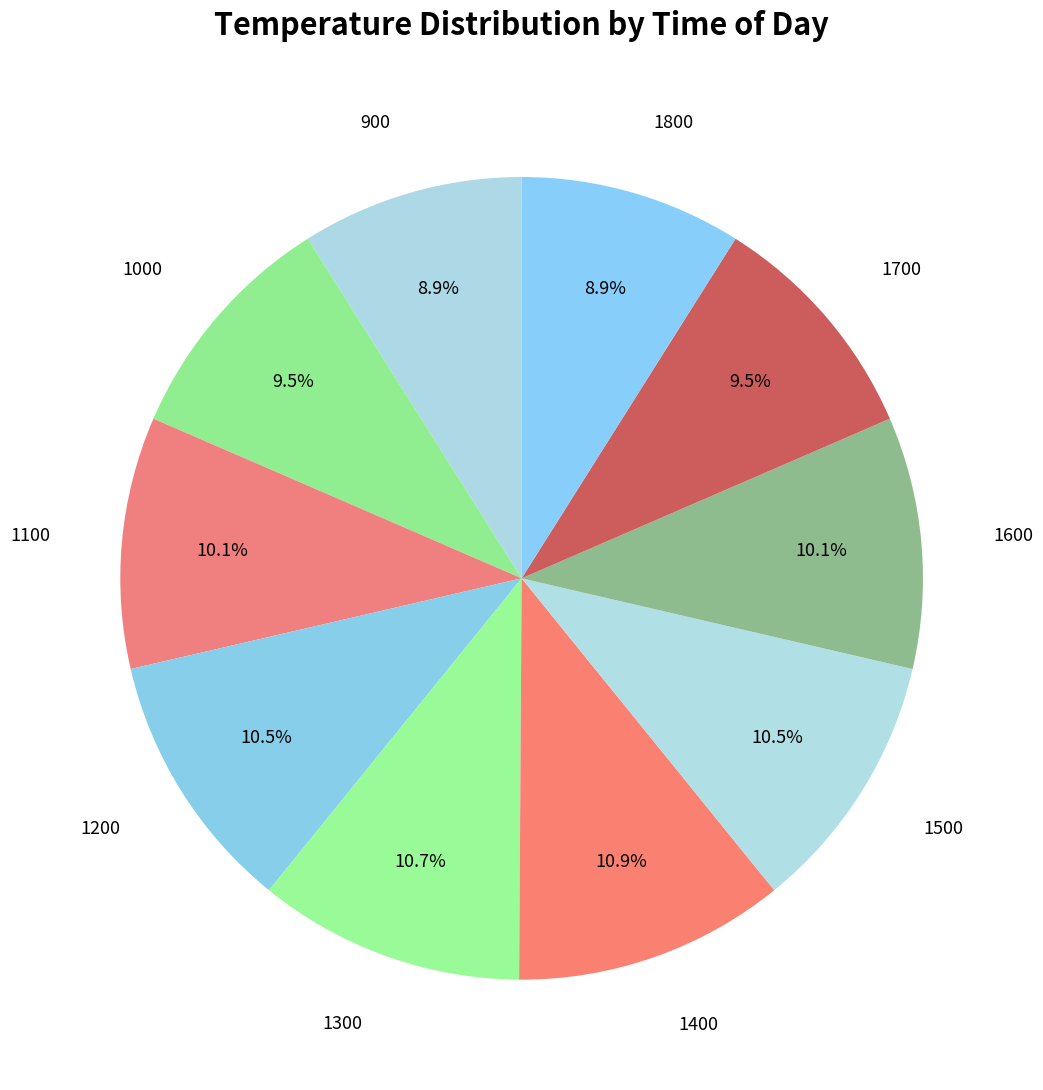

Does 1400 represent more than half of the total?

No